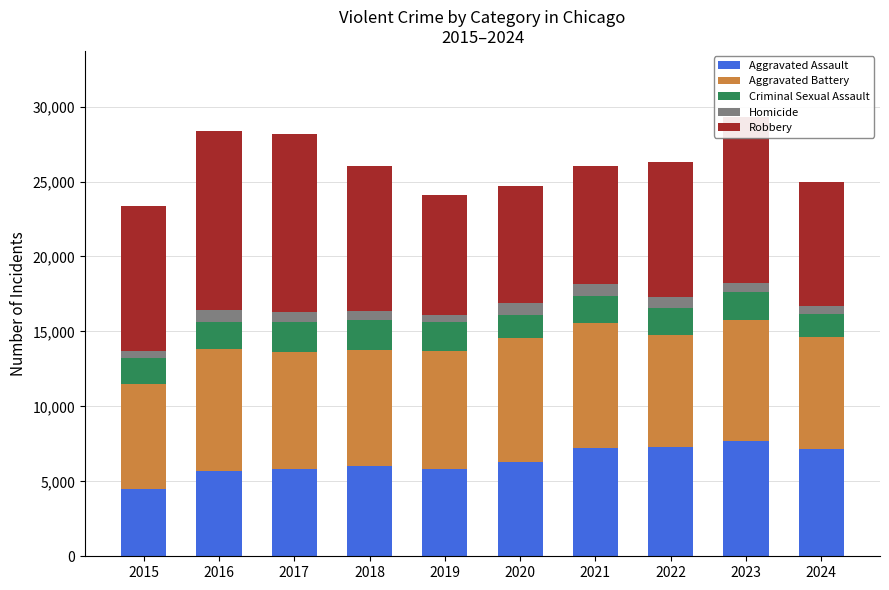

What is the maximum value for Aggravated Assault?

7711